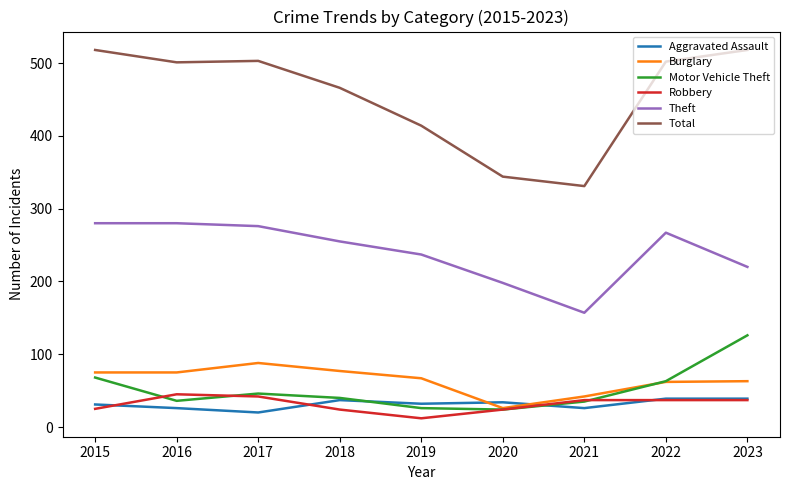

Which series has the widest spread of values?

Total